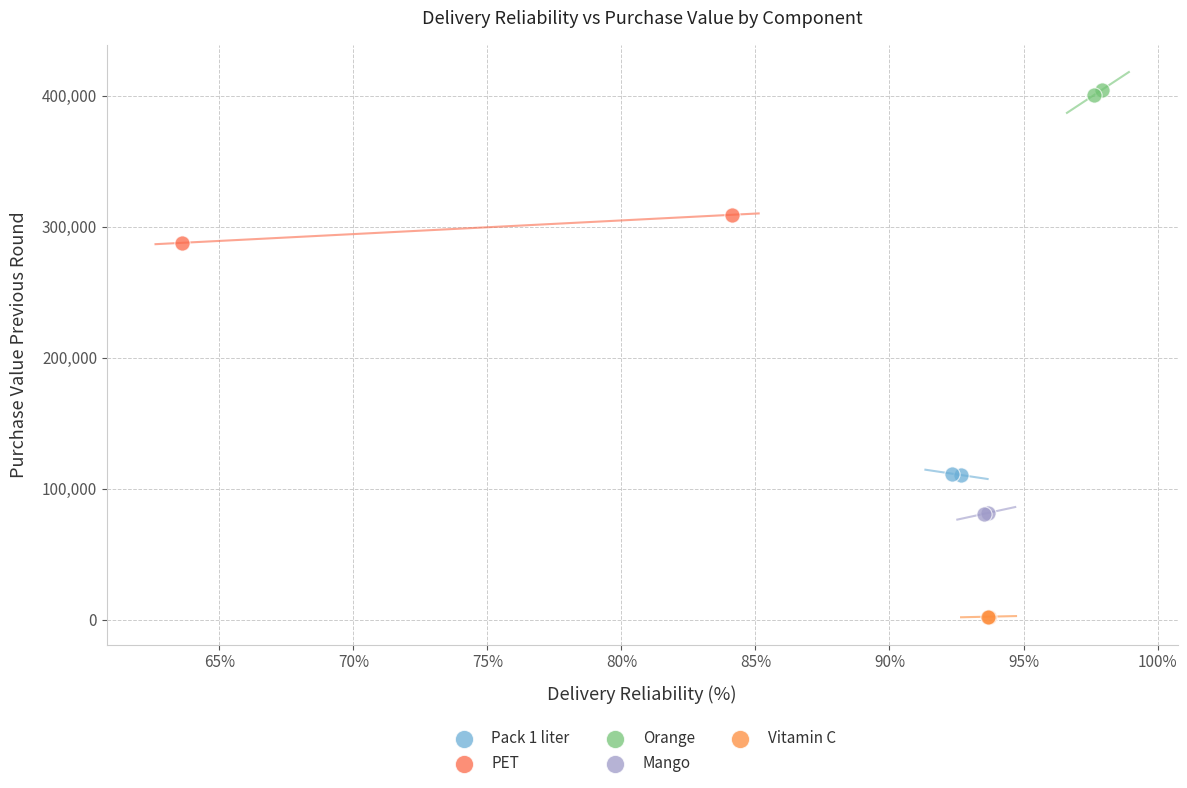

What are all the series names shown in the legend?

Pack 1 liter, PET, Orange, Mango, Vitamin C